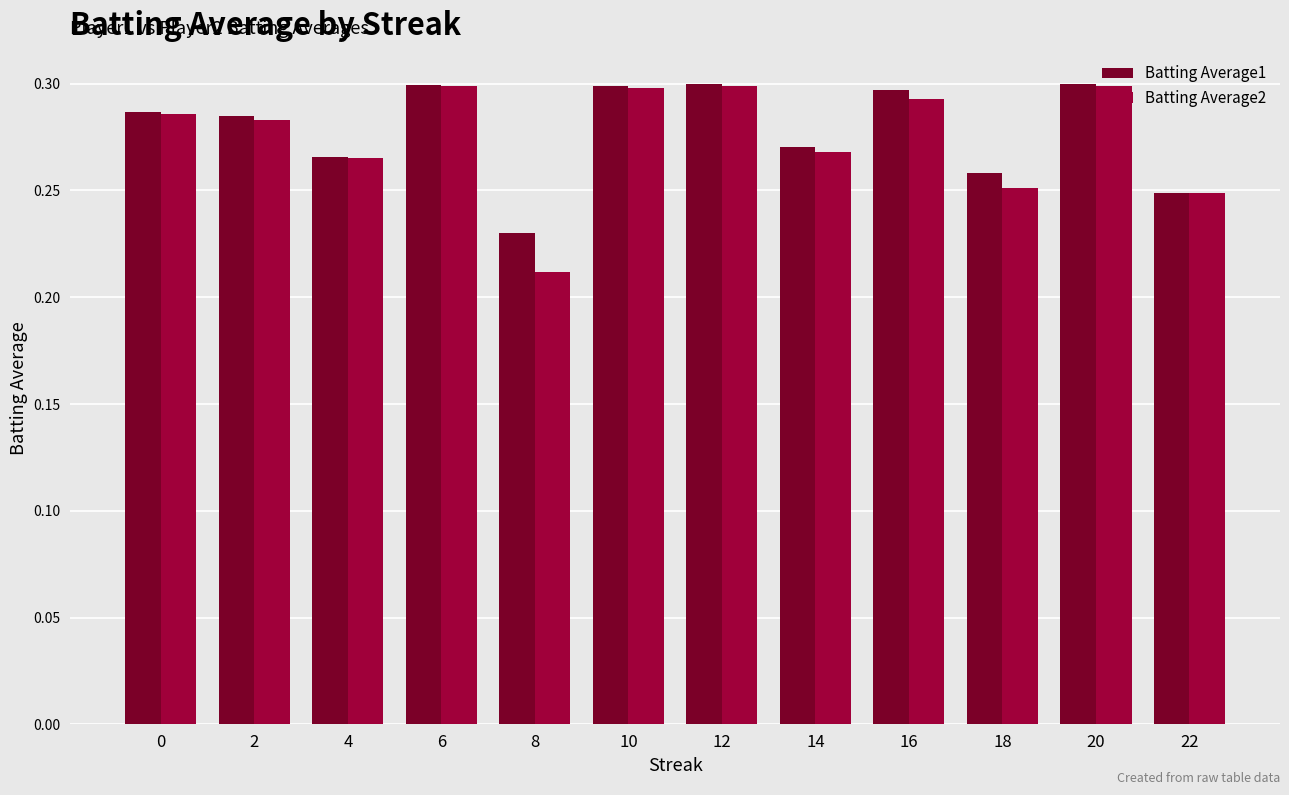

How many groups of bars are there?

12